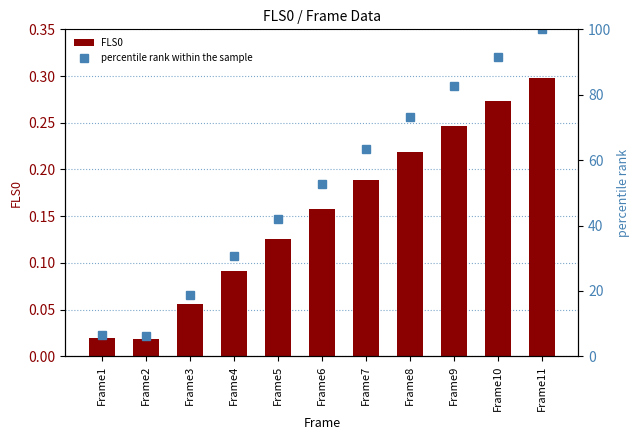

True or false: FLS0 has a value of 0.0 at Frame3.

False